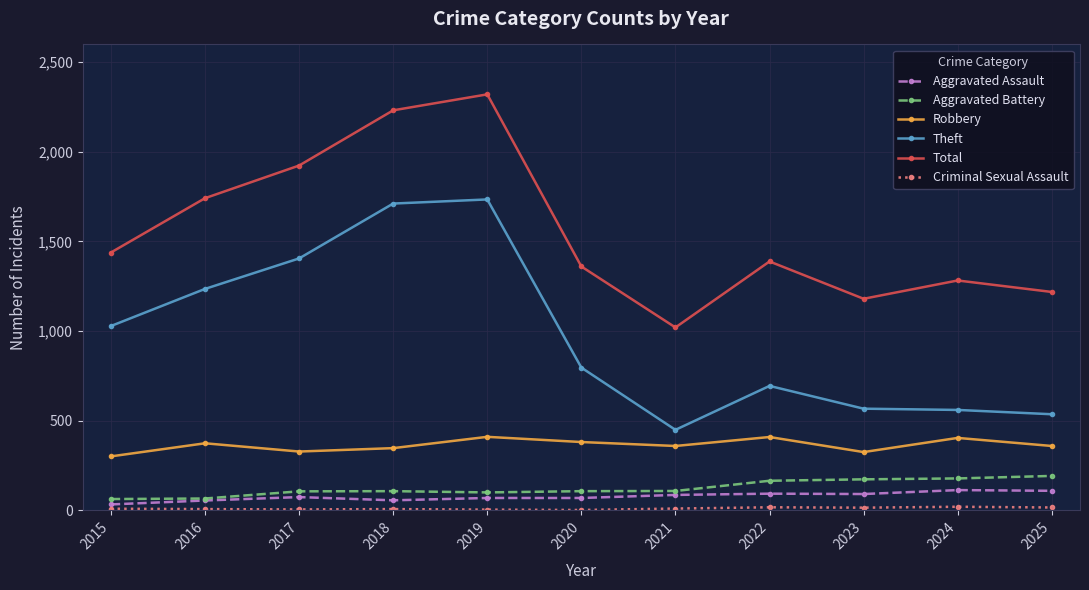

What is the greatest value displayed?

2320